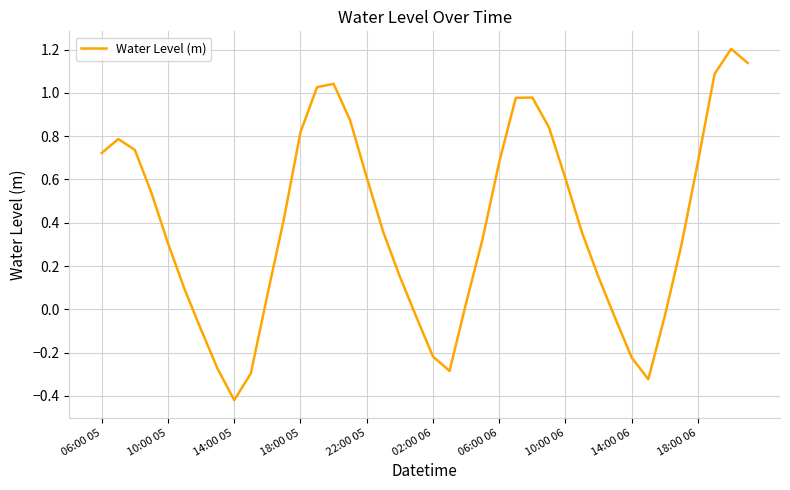

What is the maximum value shown in the chart?

1.2